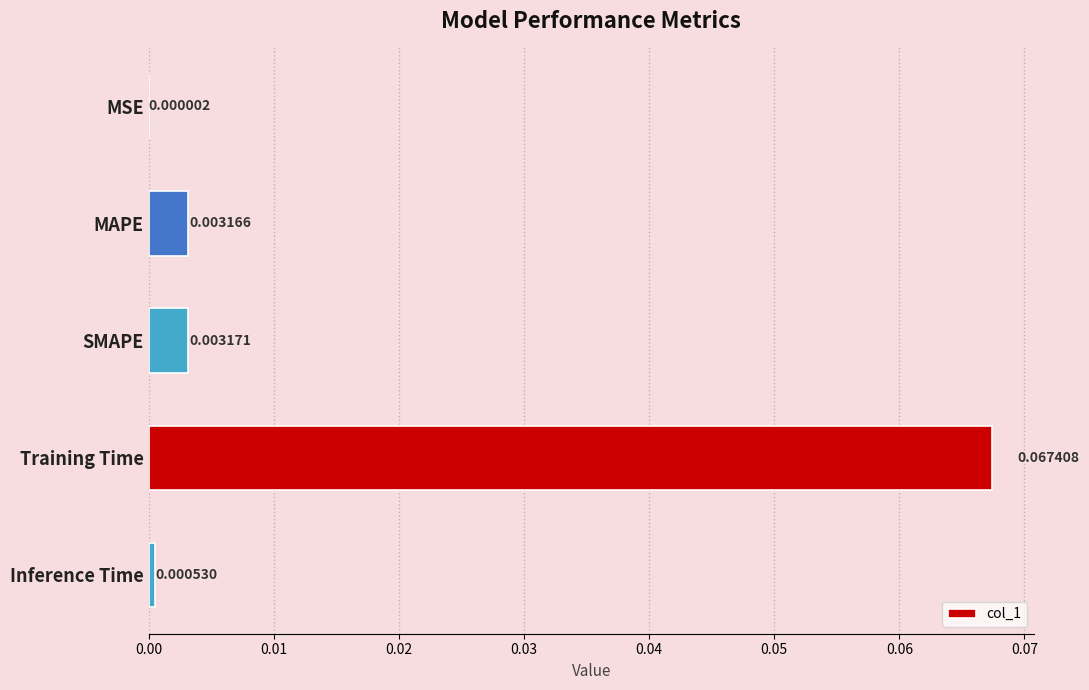

Which has a higher value, MSE or Inference Time?

Inference Time